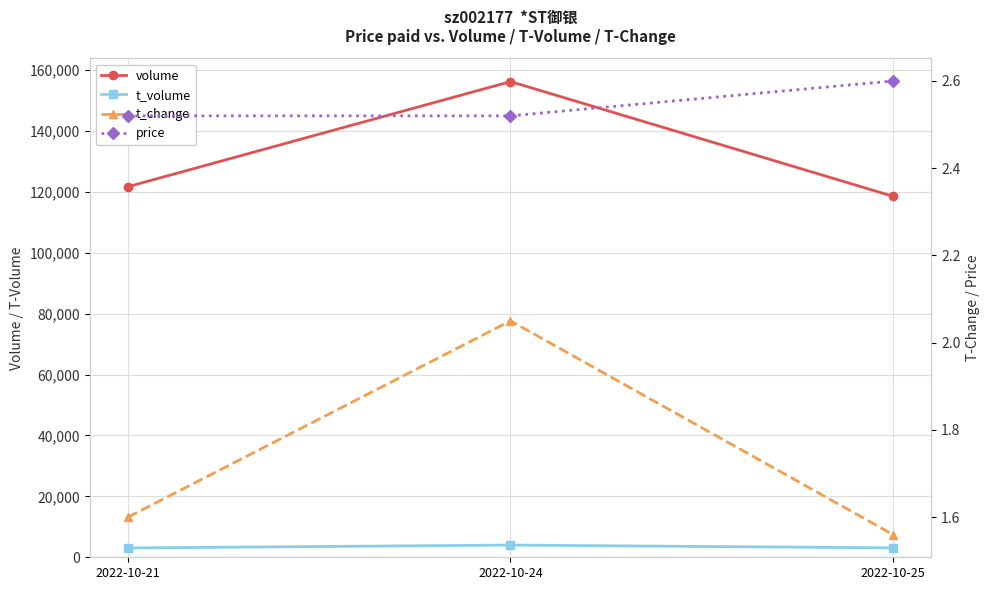

True or false: volume has a value of 156192.0 at 2022-10-24.

True